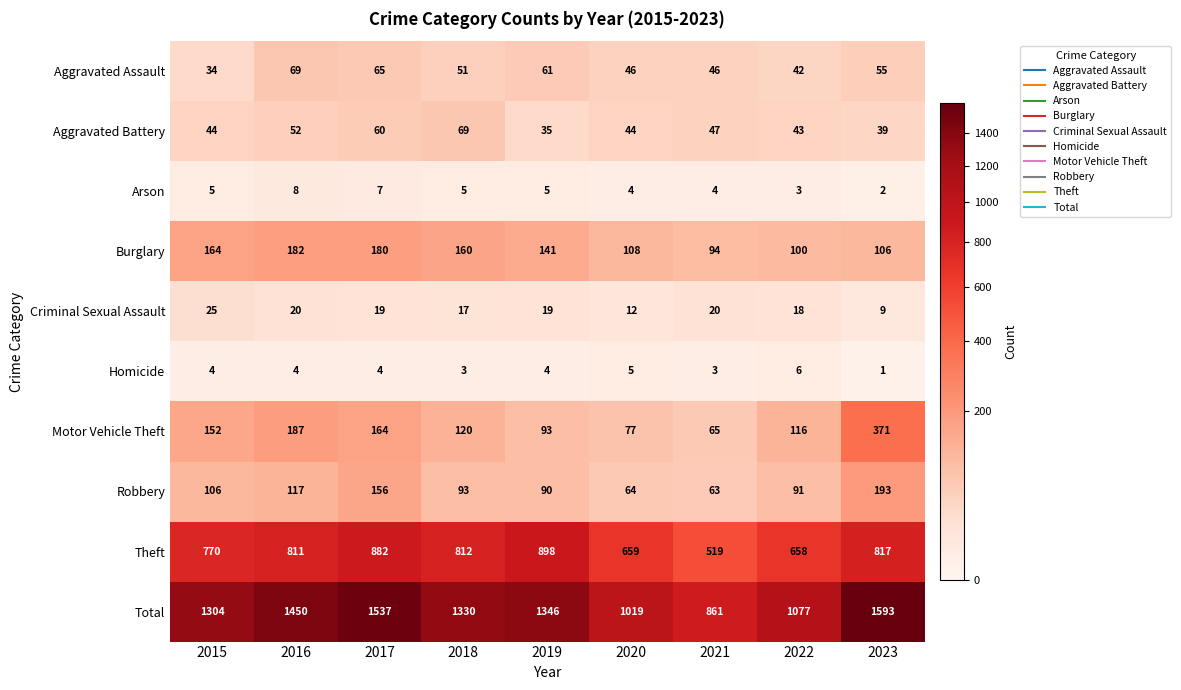

At how many categories does at least one series exceed 879?

8